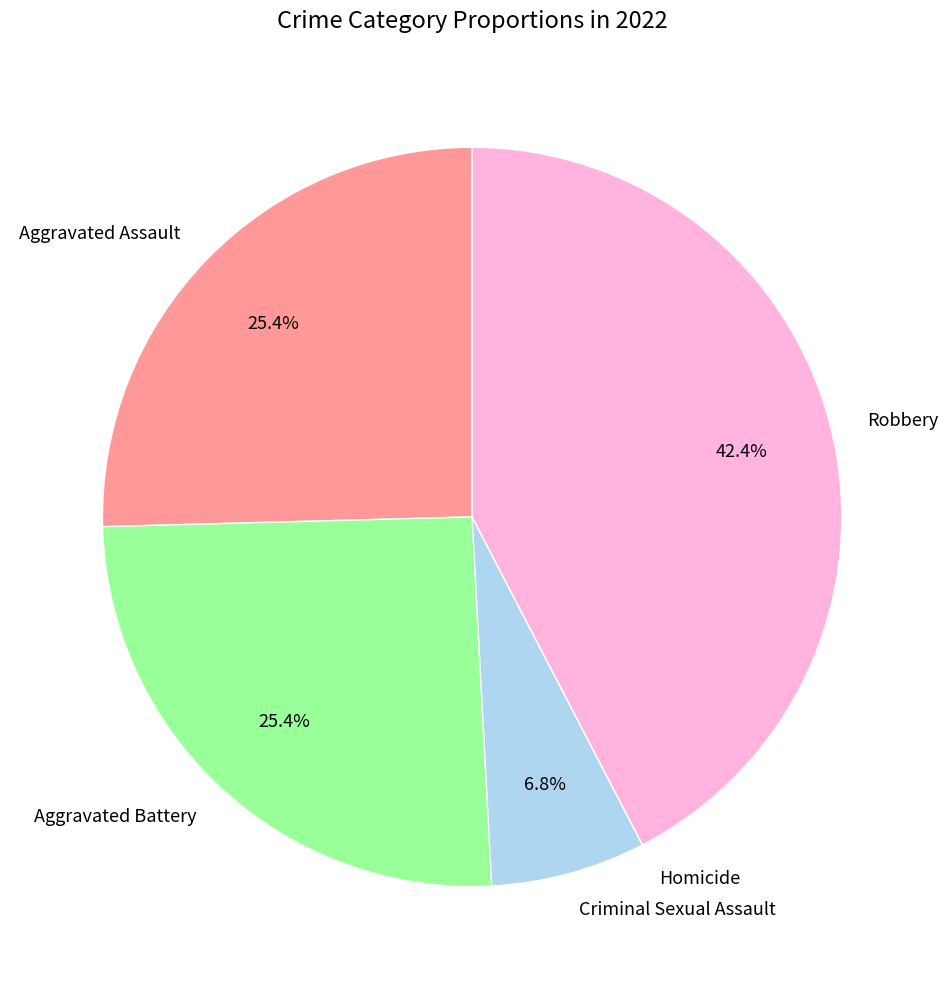

Between Robbery and Aggravated Battery, which is larger?

Robbery